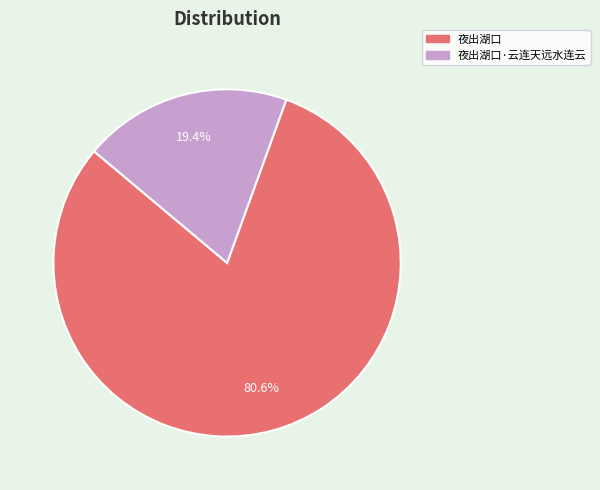

Does any single category account for the majority?

Yes